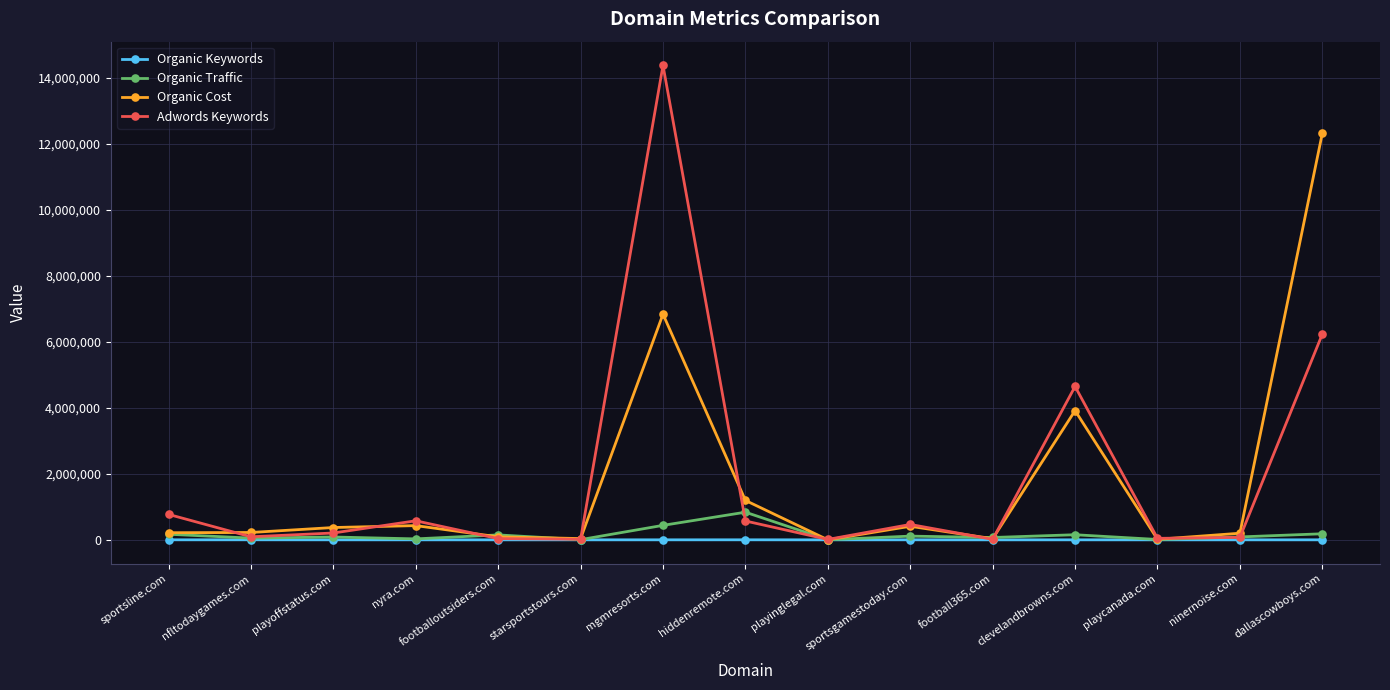

What is the label of the 6th point from the left?

starsportstours.com